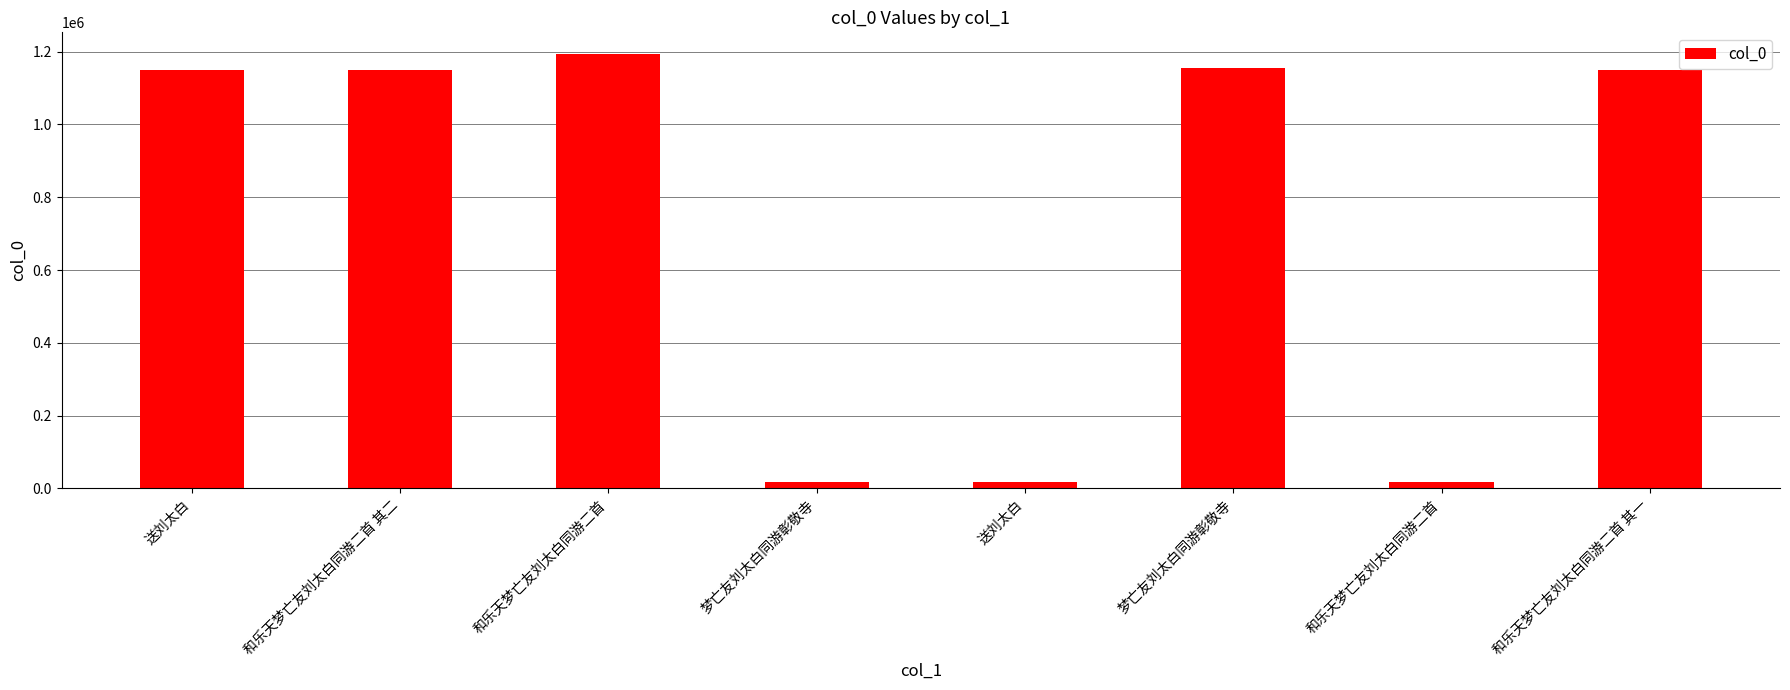

How many distinct data groups are displayed?

1